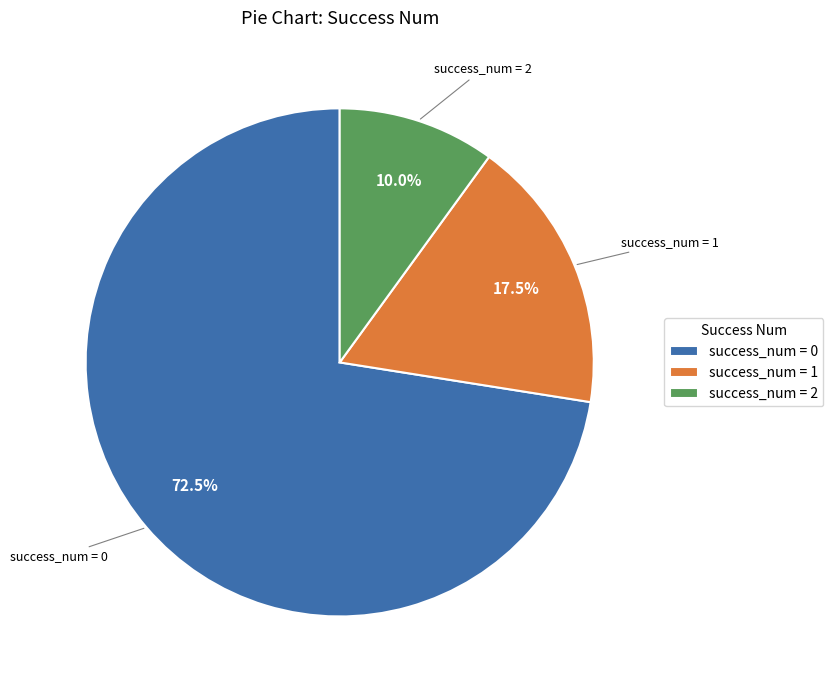

What portion of the pie excludes success_num = 0?

27.5%